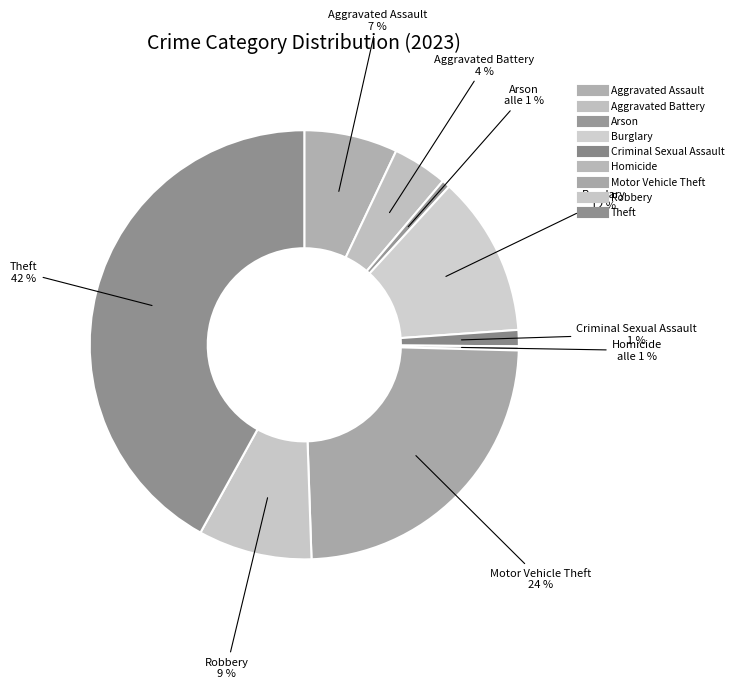

How much of the chart is everything except Aggravated Battery?

95.9%